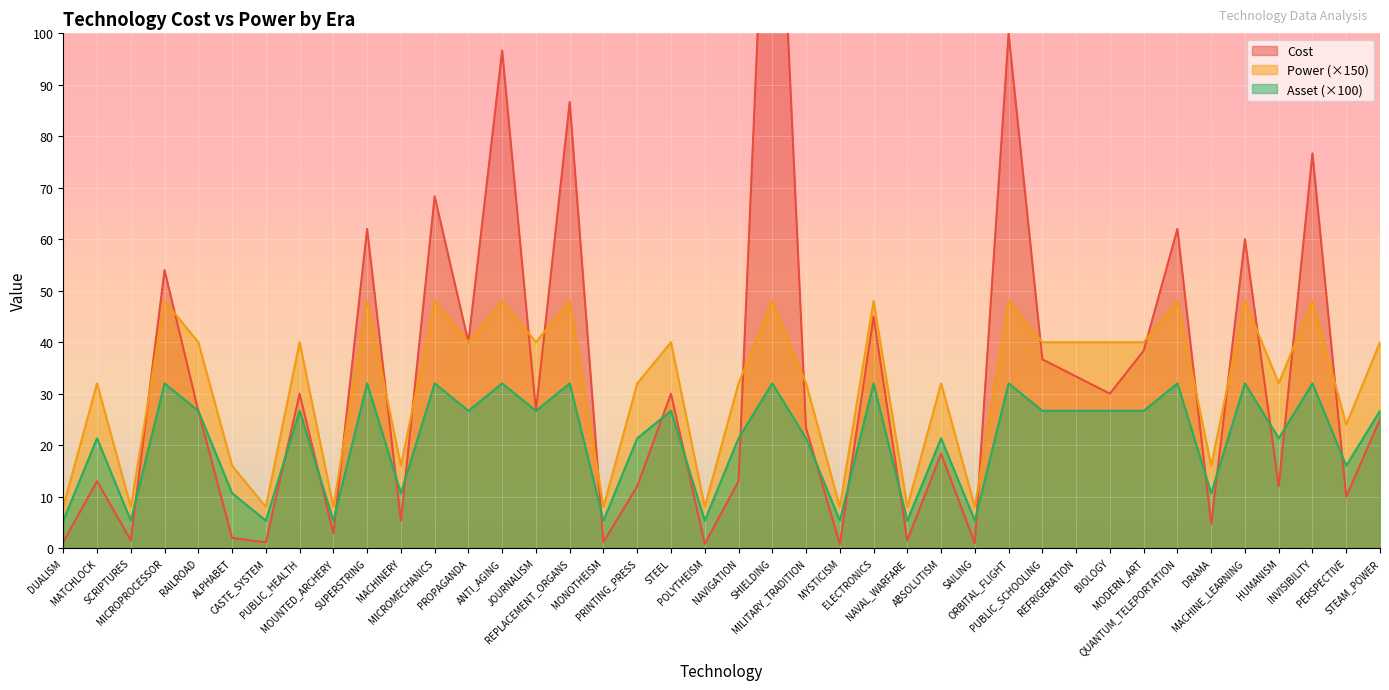

What is the label of the 32nd point from the left?

BIOLOGY